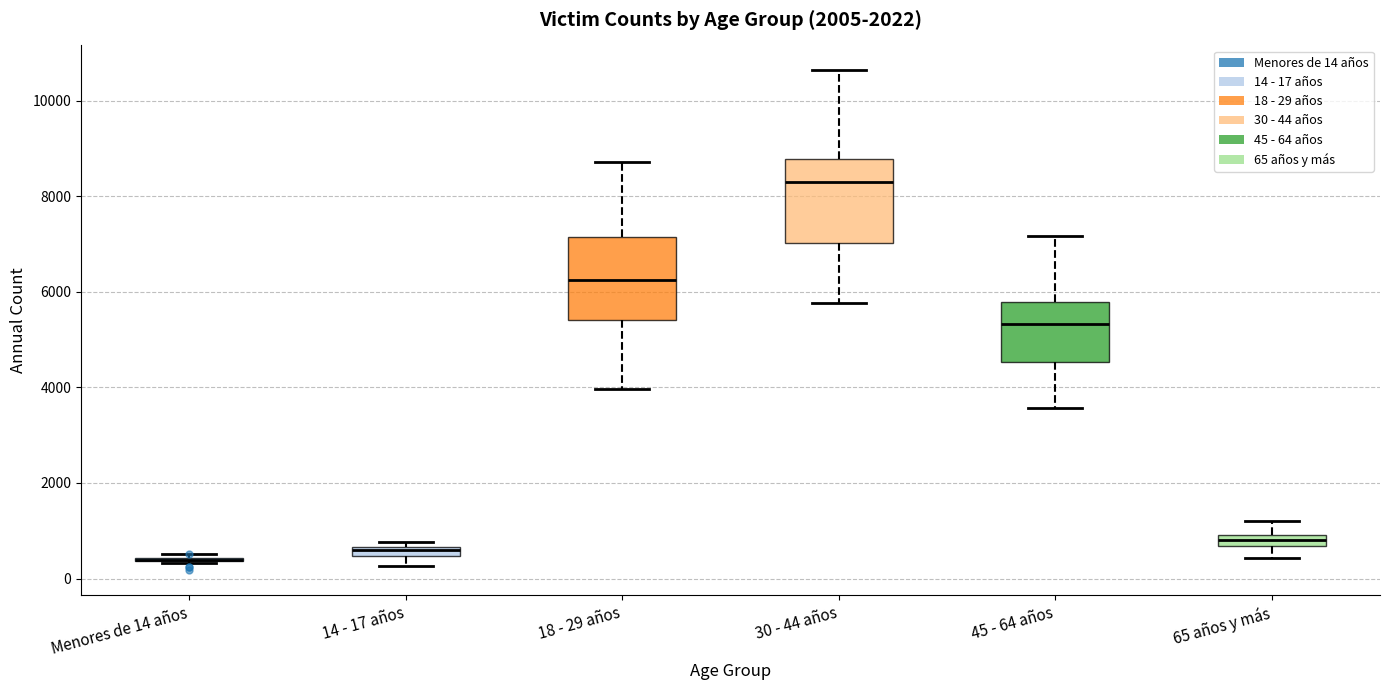

Where does the upper whisker of the box for 45 - 64 años end on the y-axis? The values are not printed on the chart, so give them approximately, as read against the axis.

7200